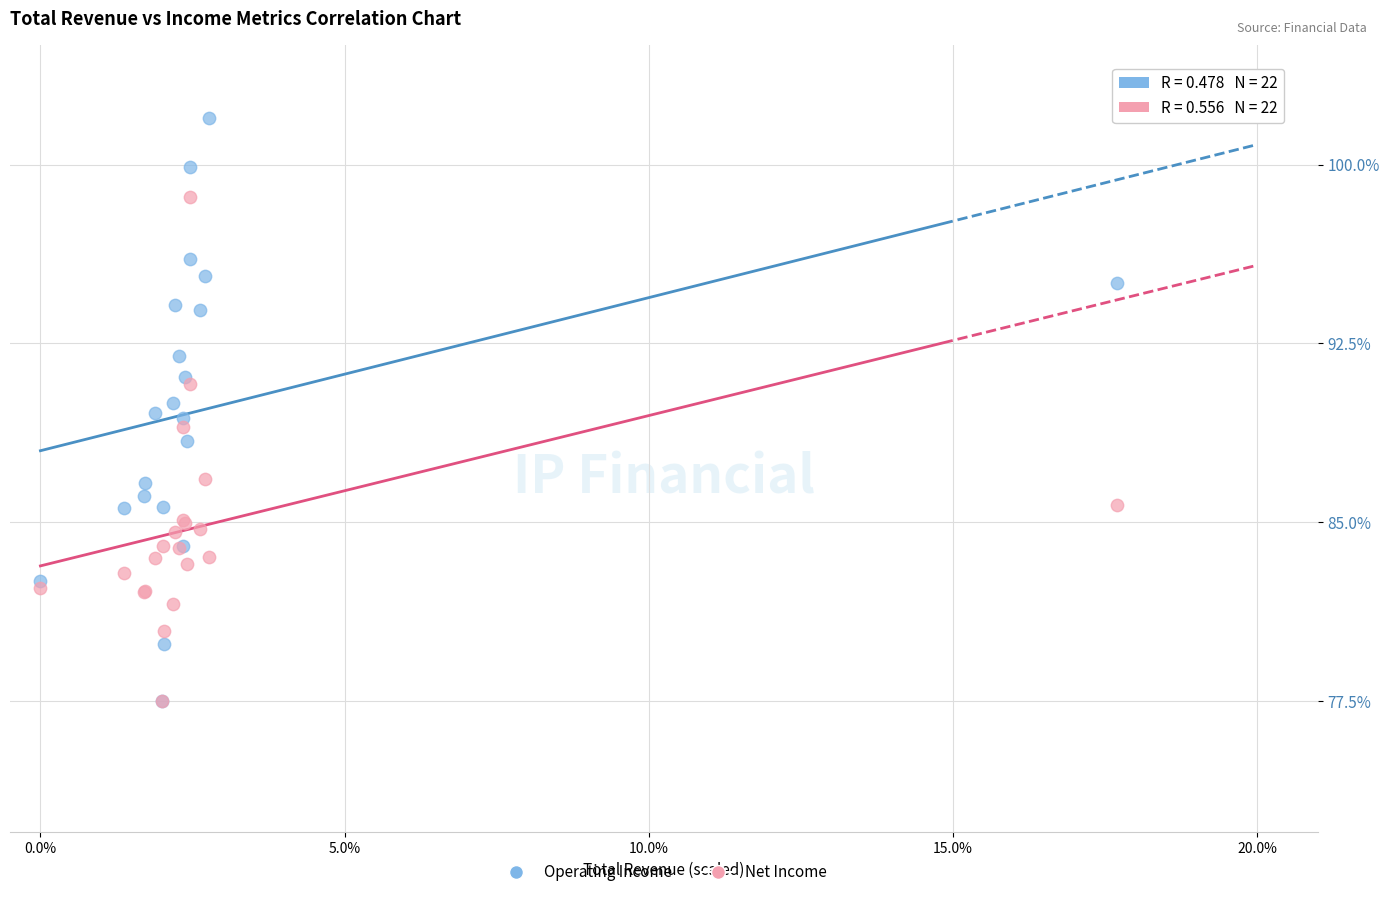

What are all the series names shown in the legend?

Operating Income, Net Income